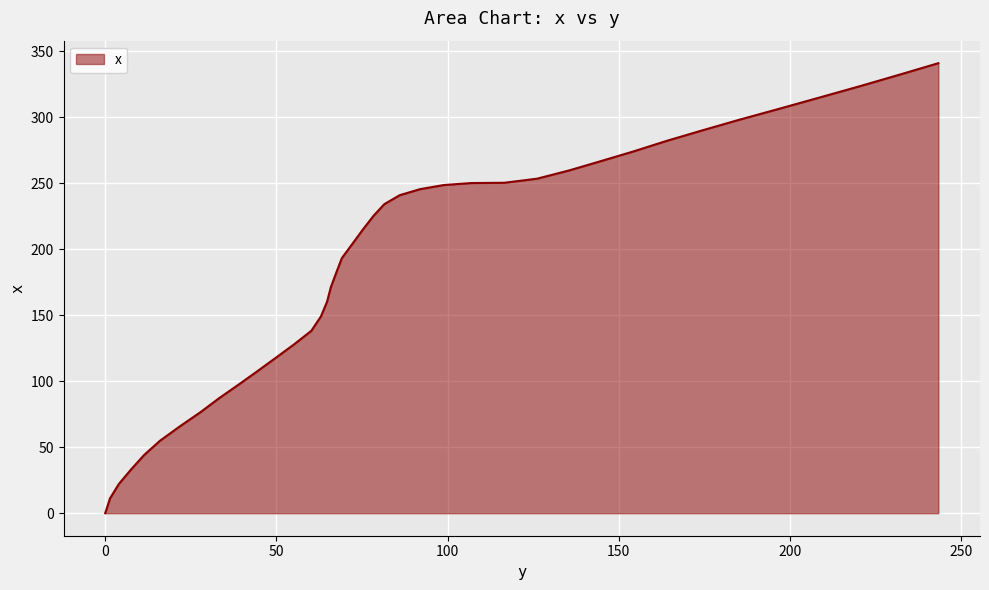

True or false: there are more than 2 points higher than both neighbors.

False